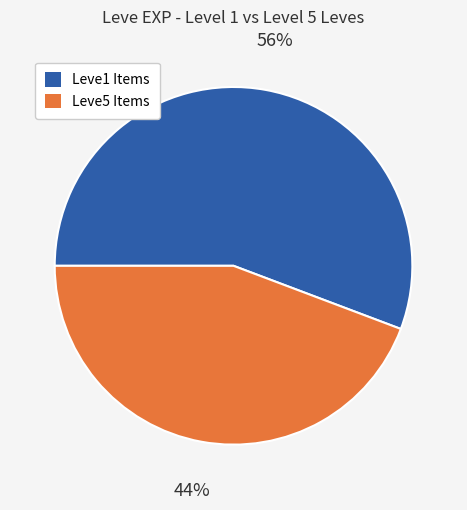

Is it true that Leve1 Items is 48% of the pie?

False